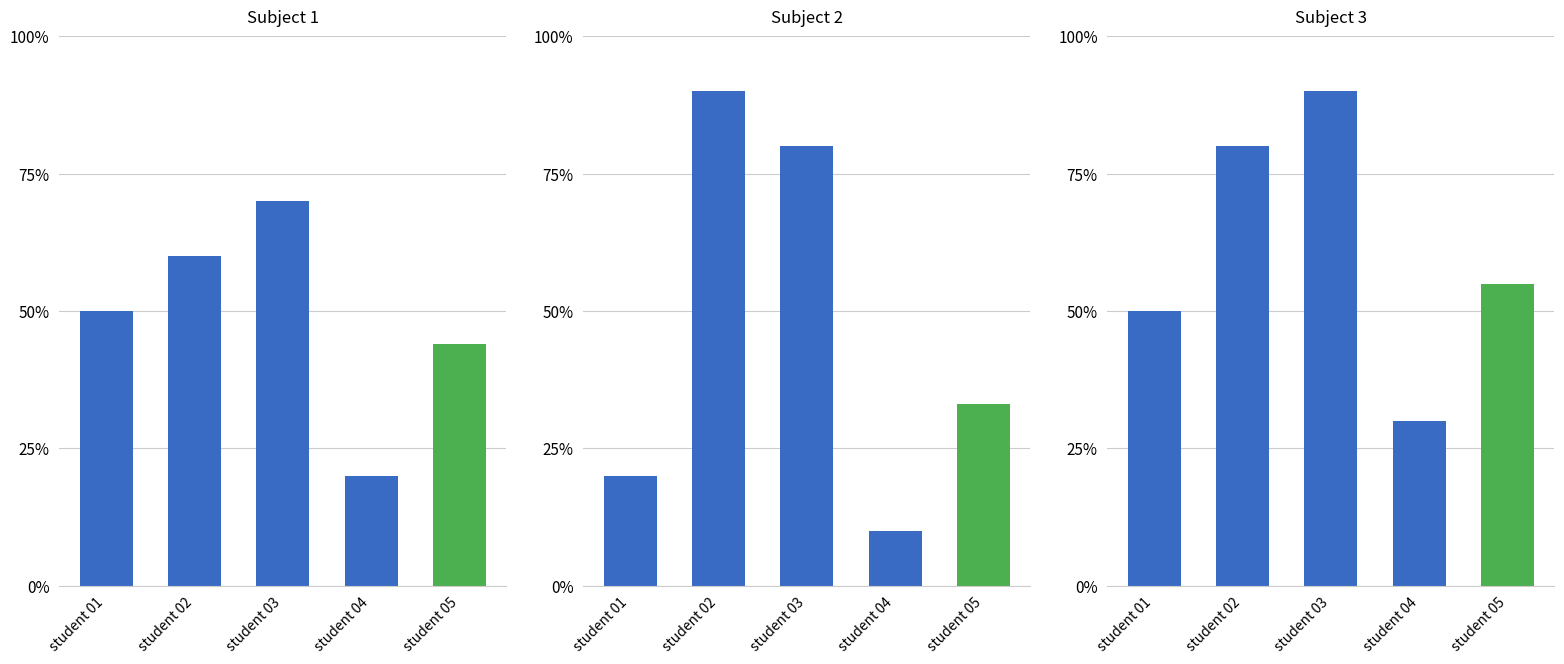

The subject_2 series shows 20 at student 01. True or false?

True